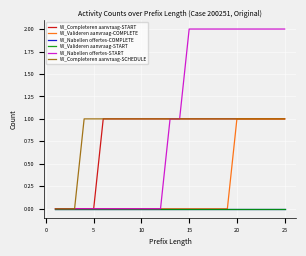

Does the chart have visible grid lines?

Yes